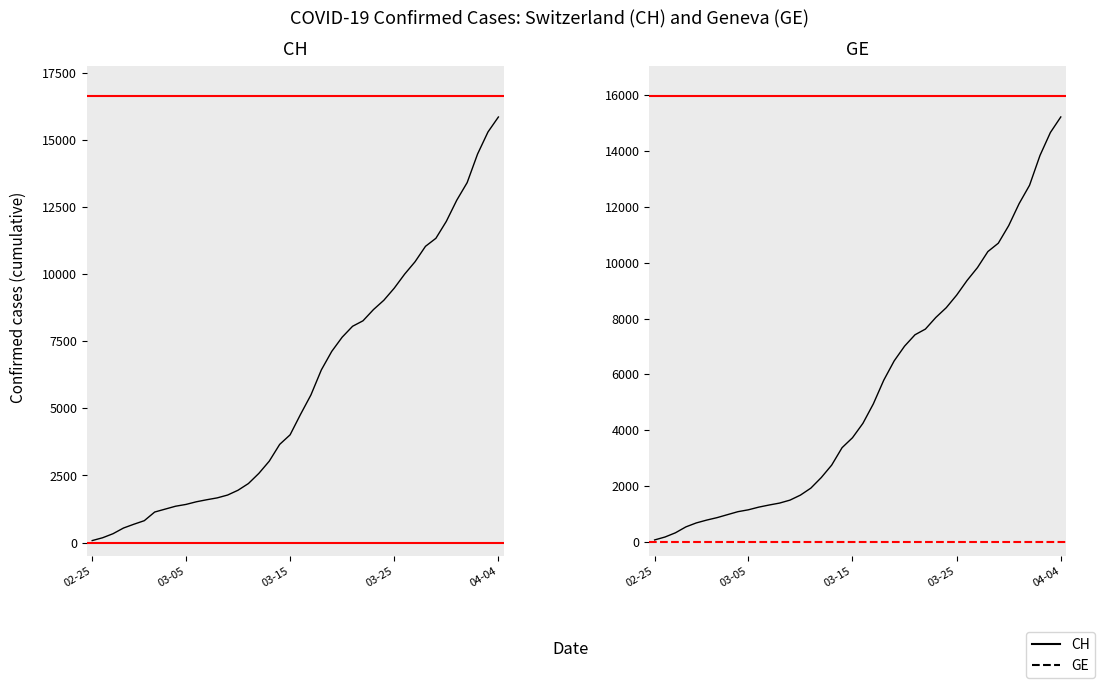

Does the chart have visible grid lines?

No